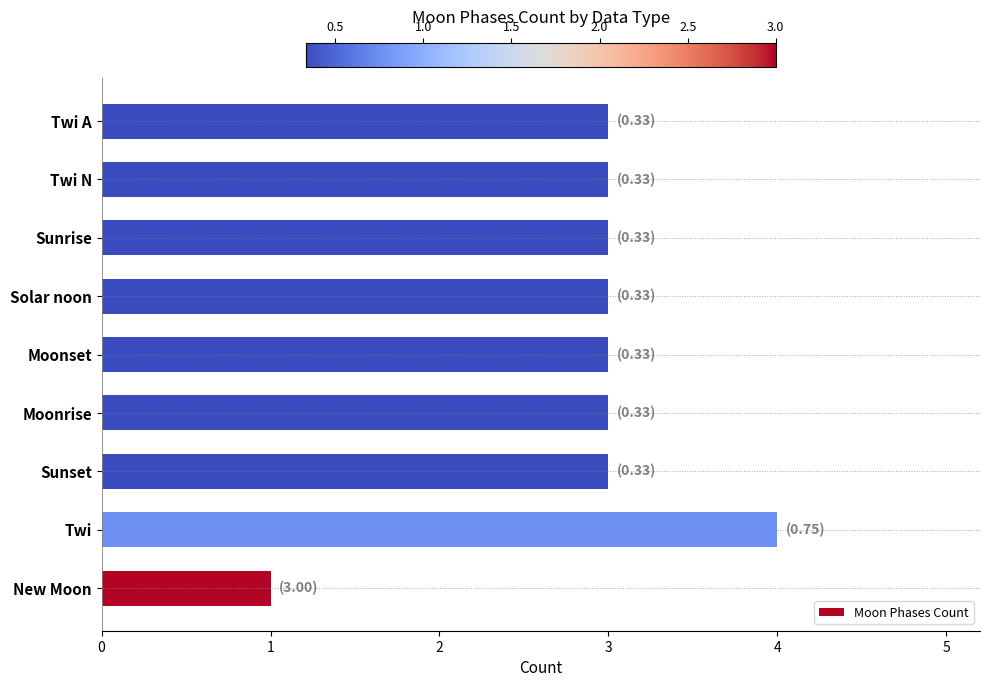

True or false: the data shows 2 at Sunset.

False